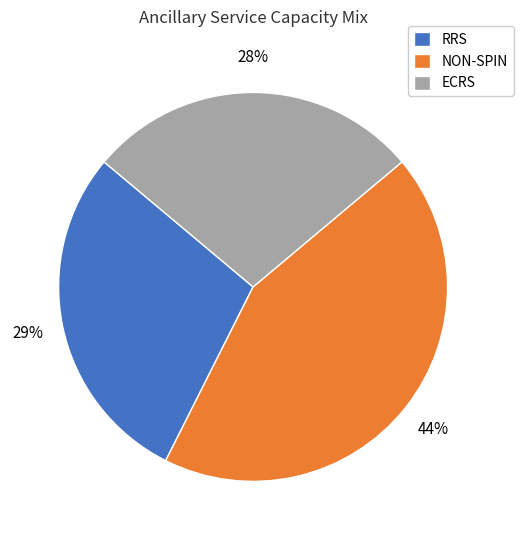

Which slice is the smallest?

ECRS